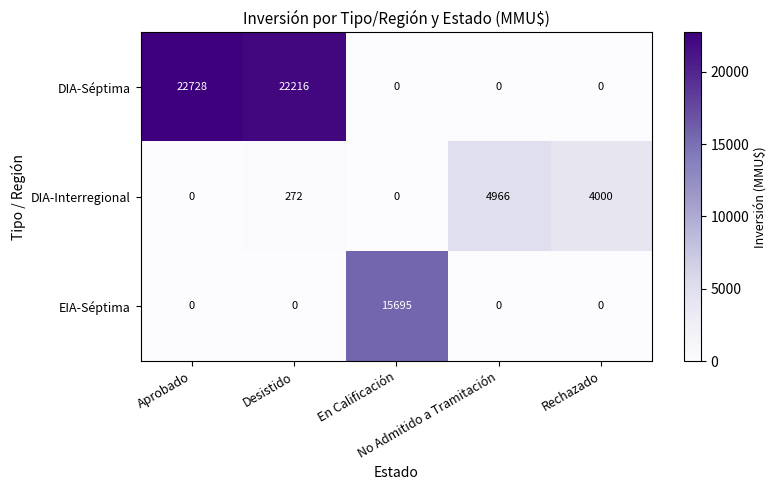

Which series has the largest total across all categories?

DIA-Séptima